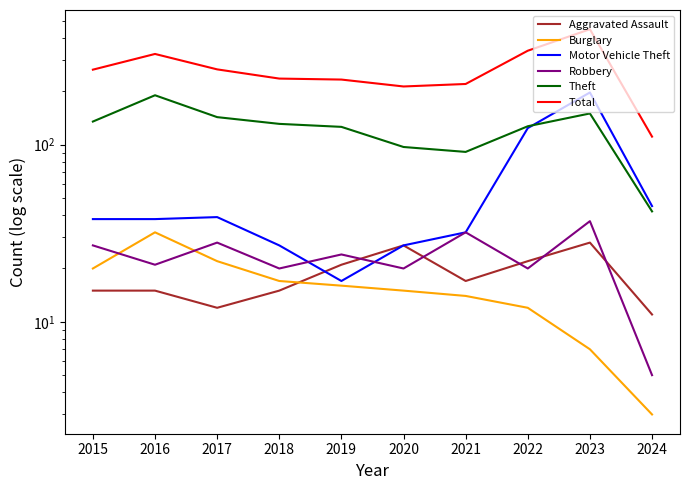

What is the value of the Motor Vehicle Theft point at the 10th from the left?

45